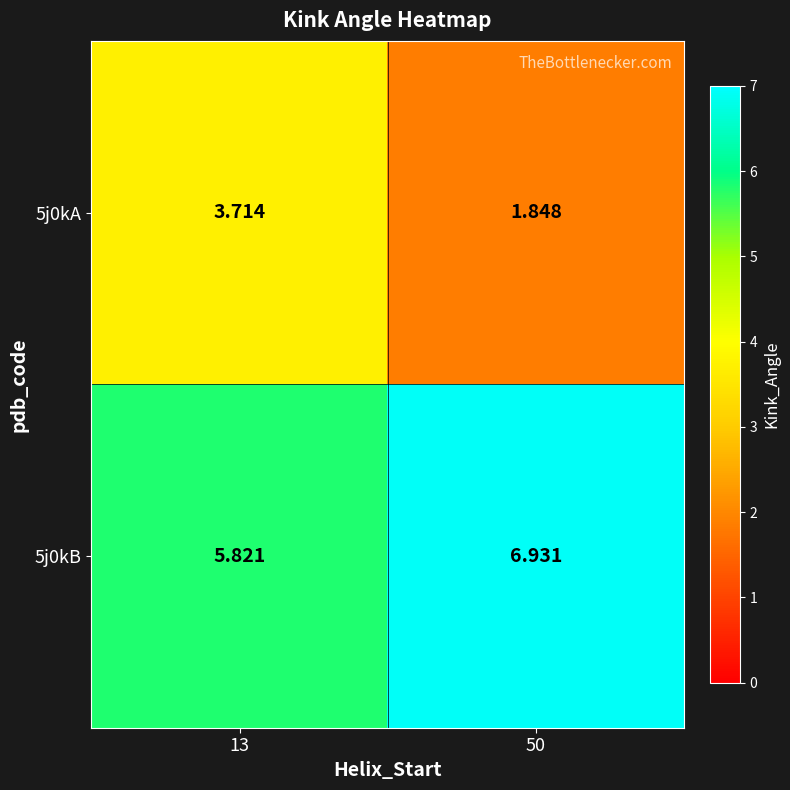

Between 13 and 50, which series saw the biggest shift?

5j0kA